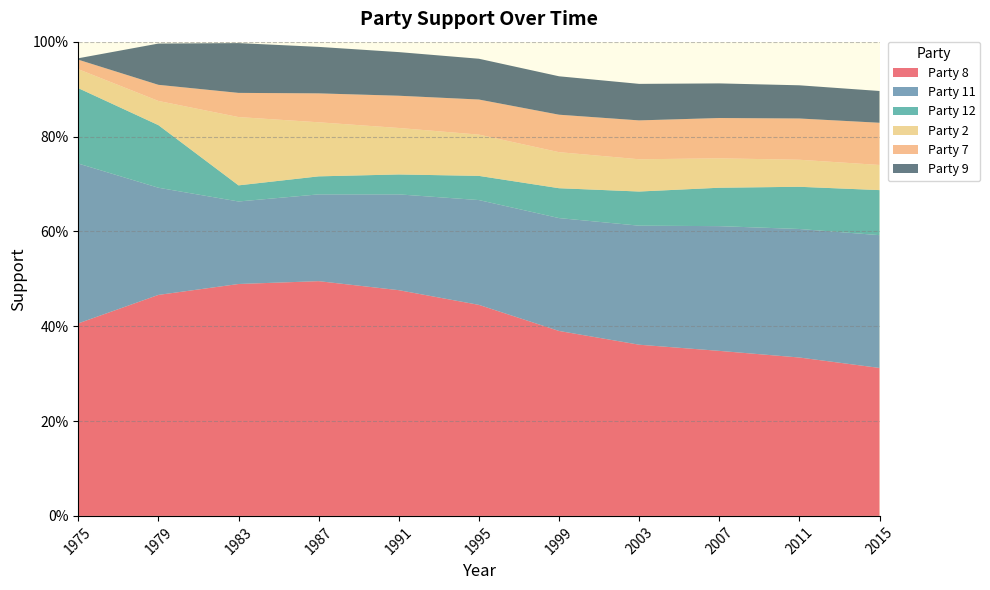

Reading right to left, list all the values displayed in this chart.

Party 8: 2015=0.3	2011=0.3	2007=0.3	2003=0.4	1999=0.4	1995=0.4	1991=0.5	1987=0.5	1983=0.5	1979=0.5	1975=0.4
Party 11: 2015=0.3	2011=0.3	2007=0.3	2003=0.3	1999=0.2	1995=0.2	1991=0.2	1987=0.2	1983=0.2	1979=0.2	1975=0.3
Party 12: 2015=0.1	2011=0.1	2007=0.1	2003=0.1	1999=0.1	1995=0.1	1991=0.0	1987=0.0	1983=0.0	1979=0.1	1975=0.2
Party 2: 2015=0.1	2011=0.1	2007=0.1	2003=0.1	1999=0.1	1995=0.1	1991=0.1	1987=0.1	1983=0.1	1979=0.1	1975=0.0
Party 7: 2015=0.1	2011=0.1	2007=0.1	2003=0.1	1999=0.1	1995=0.1	1991=0.1	1987=0.1	1983=0.1	1979=0.0	1975=0.0
Party 9: 2015=0.1	2011=0.1	2007=0.1	2003=0.1	1999=0.1	1995=0.1	1991=0.1	1987=0.1	1983=0.1	1979=0.1	1975=0.0